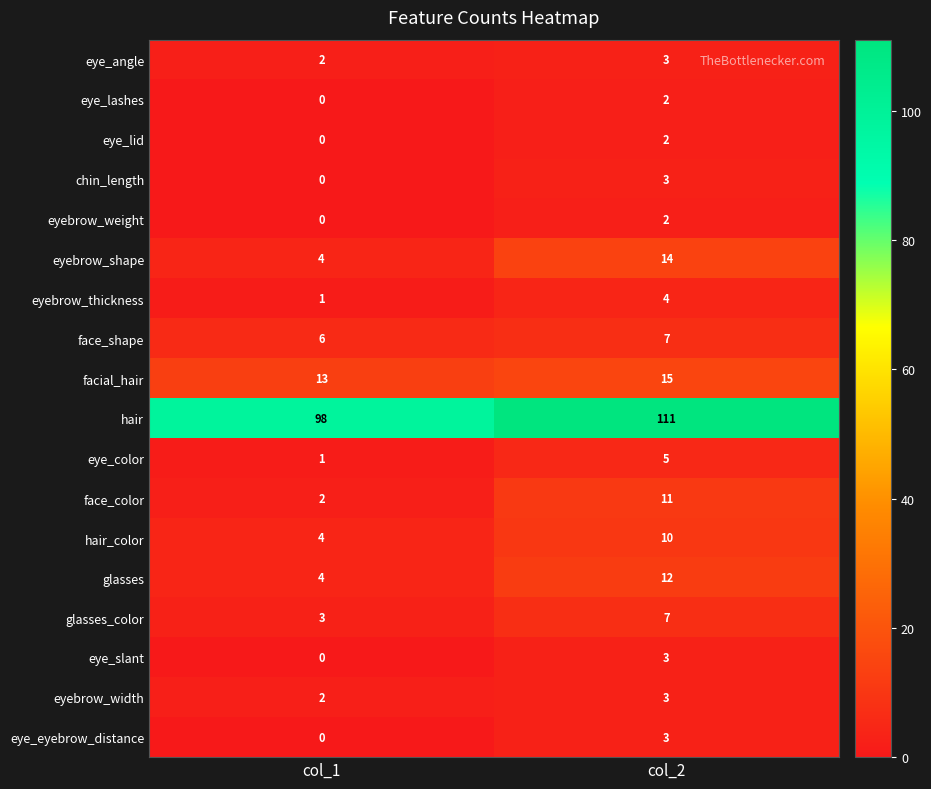

At which label does face_color reach its peak?

col_2